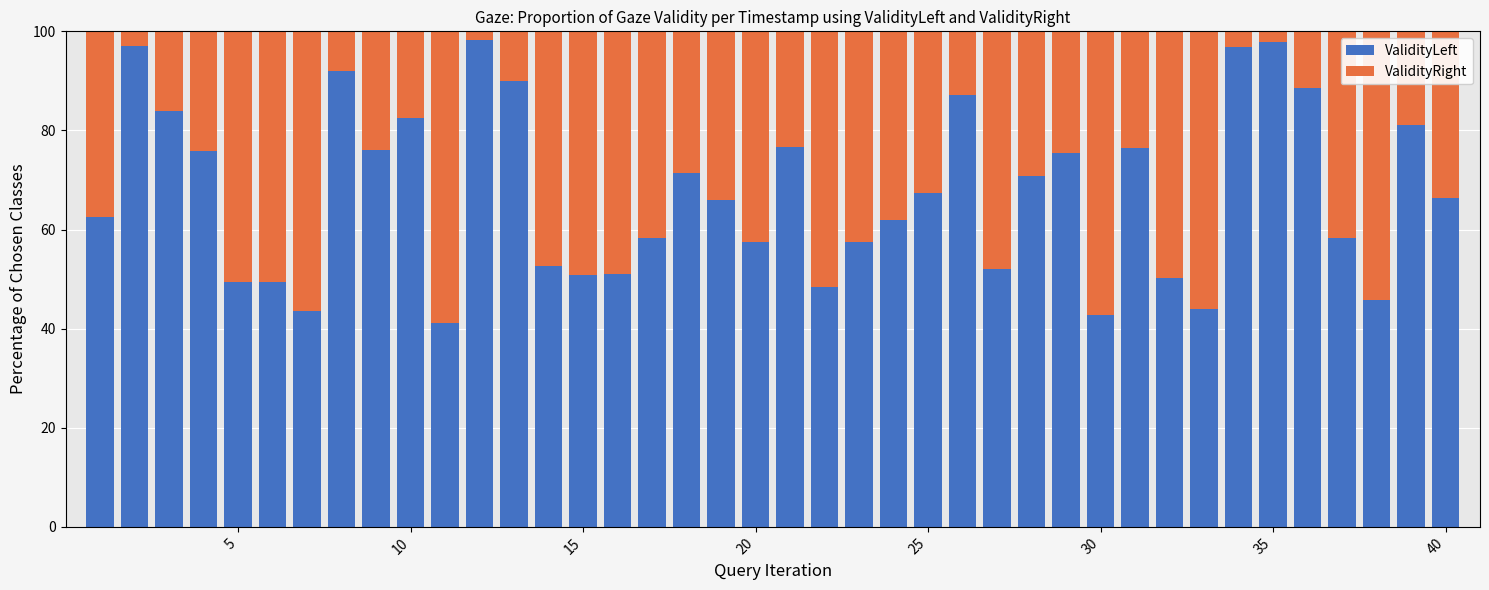

What is the lowest value of the ValidityLeft series?

41.2